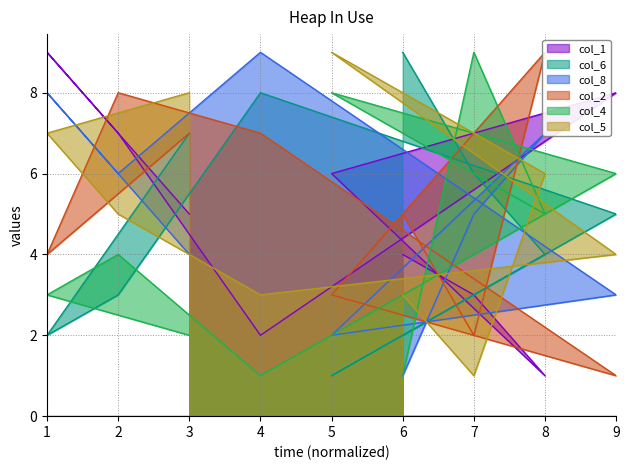

Reading right to left, transcribe all the data shown in this chart.

col_1: 3=5	1=9	2=7	4=2	9=8	5=6	8=1	7=3	6=4
col_6: 3=7	1=2	2=3	4=8	9=5	5=1	8=4	7=6	6=9
col_8: 3=4	1=8	2=6	4=9	9=3	5=2	8=7	7=5	6=1
col_2: 3=7	1=4	2=8	4=7	9=1	5=3	8=9	7=2	6=5
col_4: 3=2	1=3	2=4	4=1	9=6	5=8	8=5	7=9	6=1
col_5: 3=8	1=7	2=5	4=3	9=4	5=9	8=6	7=1	6=3